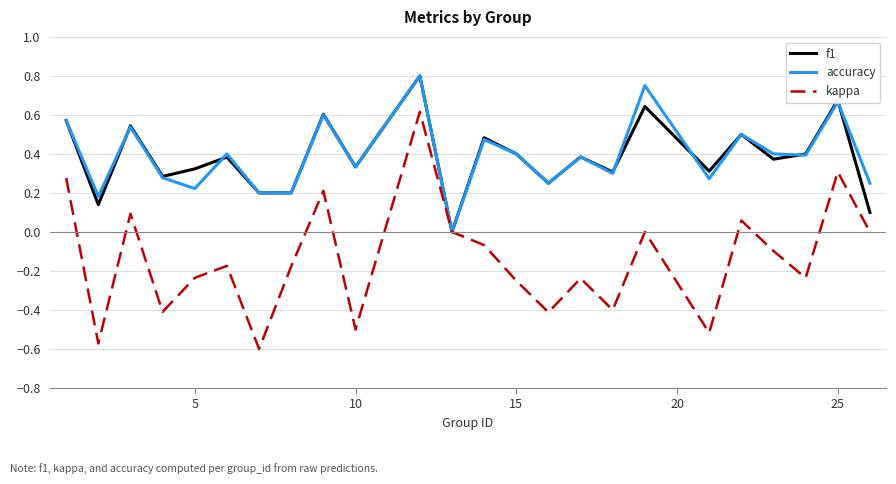

True or false: kappa has more than 1 interior local peaks.

True